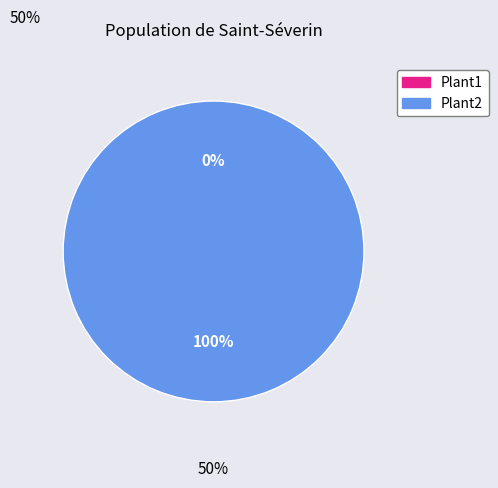

Rank the categories by value from highest to lowest.

Plant2, Plant1